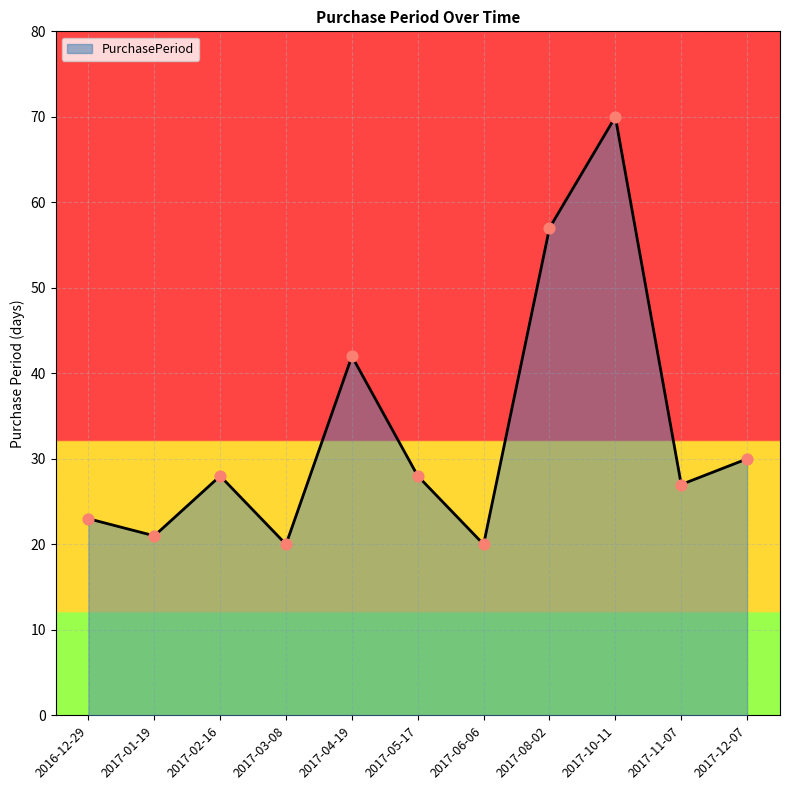

What is the change in value from 2017-03-08 to 2017-08-02?

+37